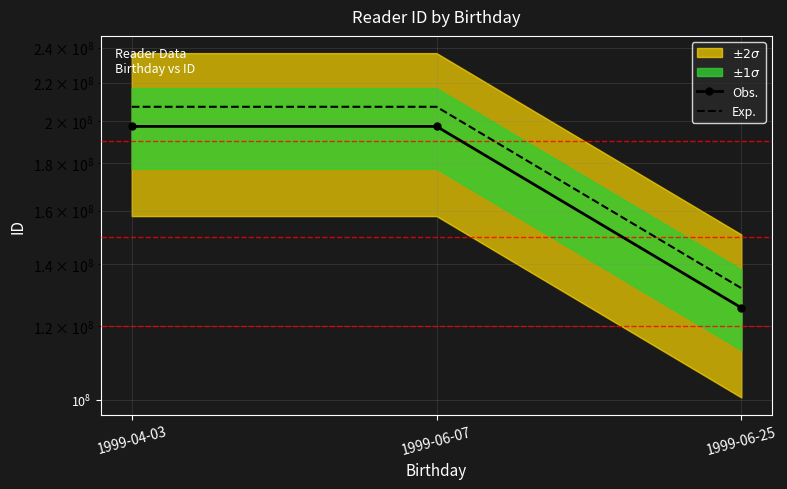

Where does the Exp. series first go above 207128633?

1999-04-03